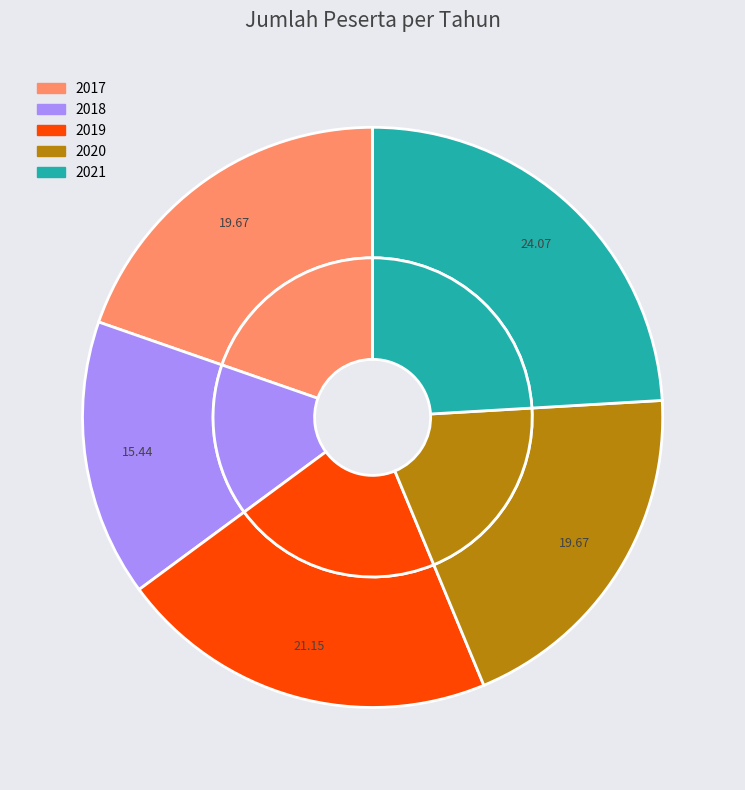

To the nearest percent, what is the average slice percentage?

20%